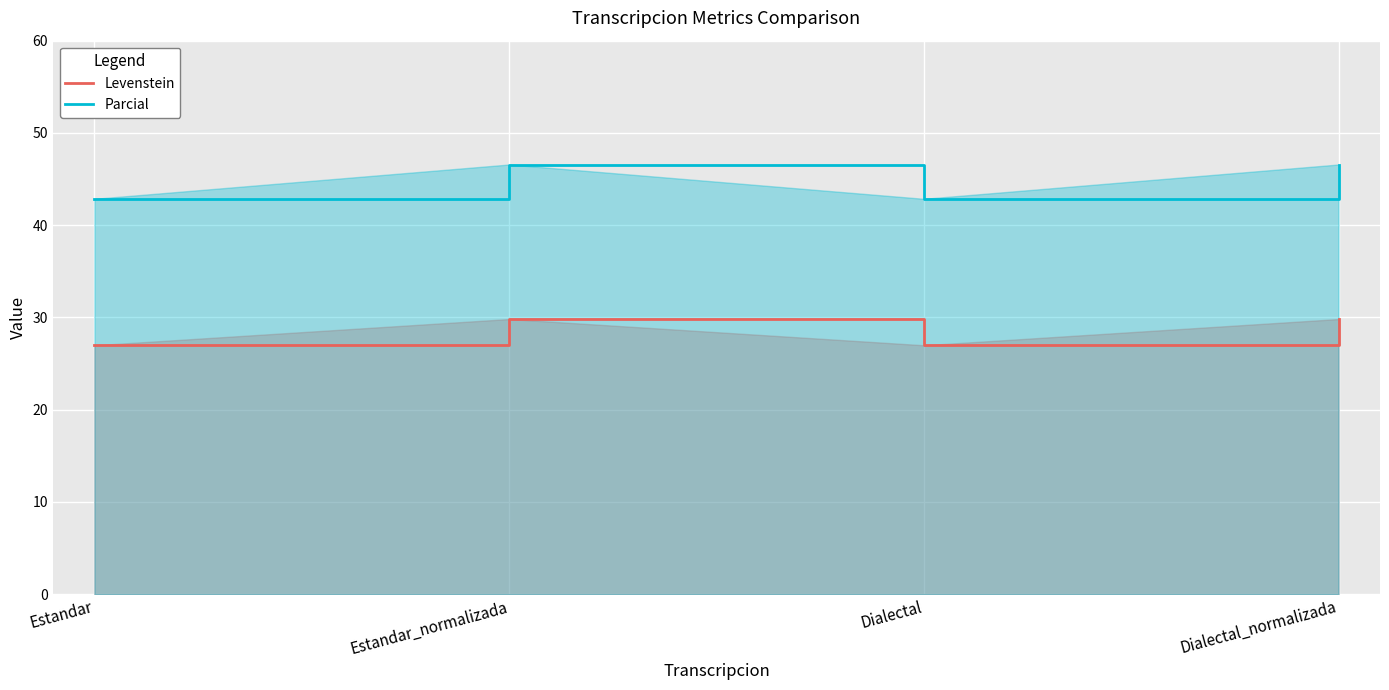

What value does the Parcial series have at Dialectal_normalizada?

46.6